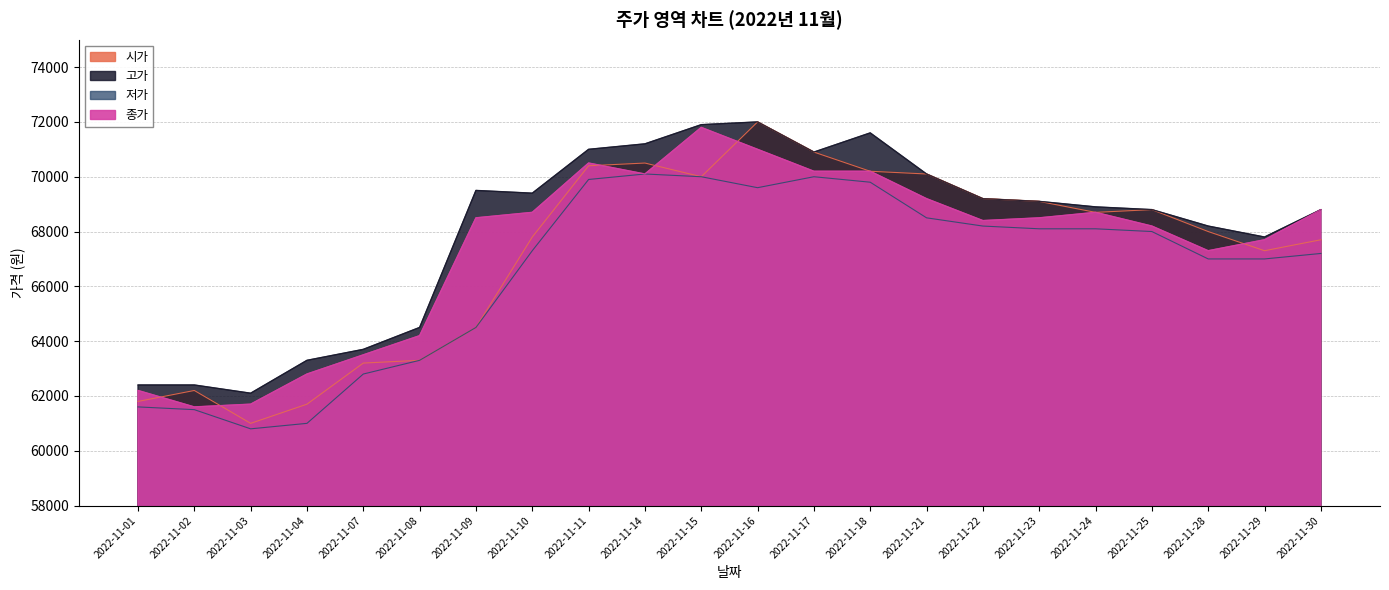

At which label does 시가 reach its peak?

2022-11-16